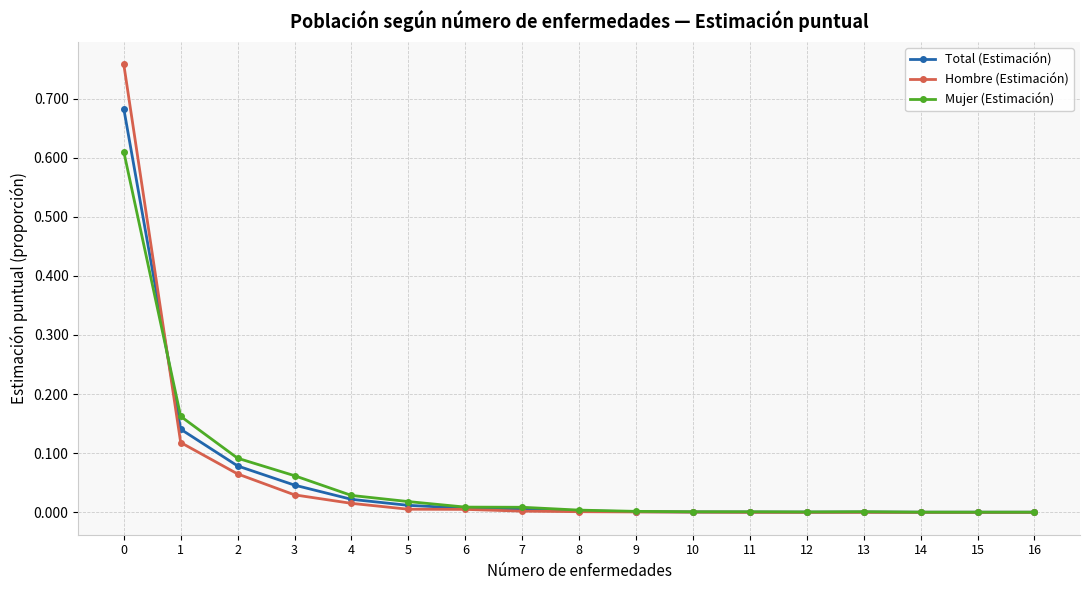

Which series has the largest range (max minus min)?

Hombre (Estimación)